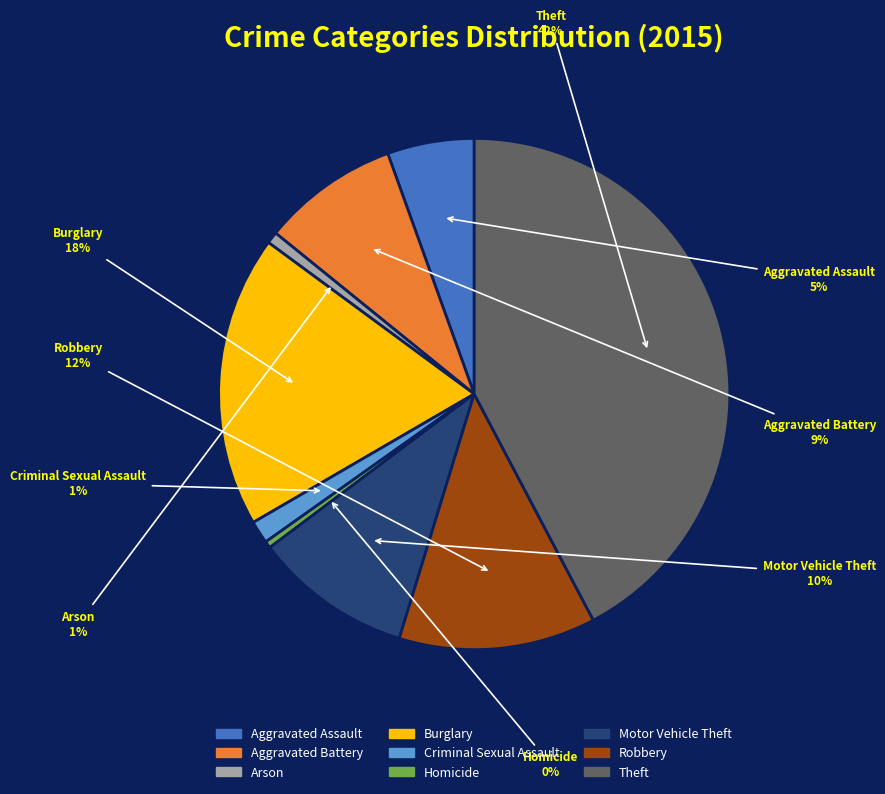

Which slice is the largest?

Theft